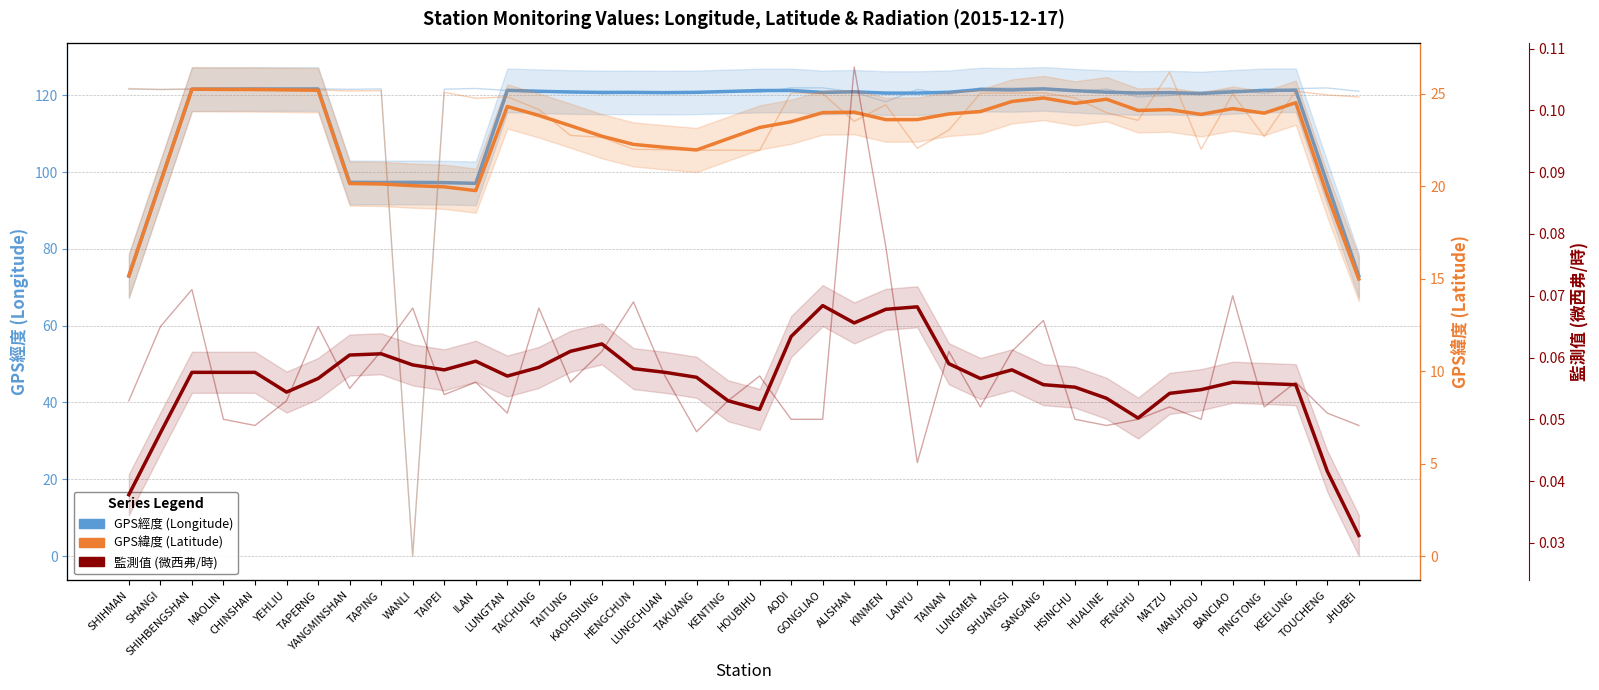

What is the total value across all series at KAOHSIUNG?

143.1